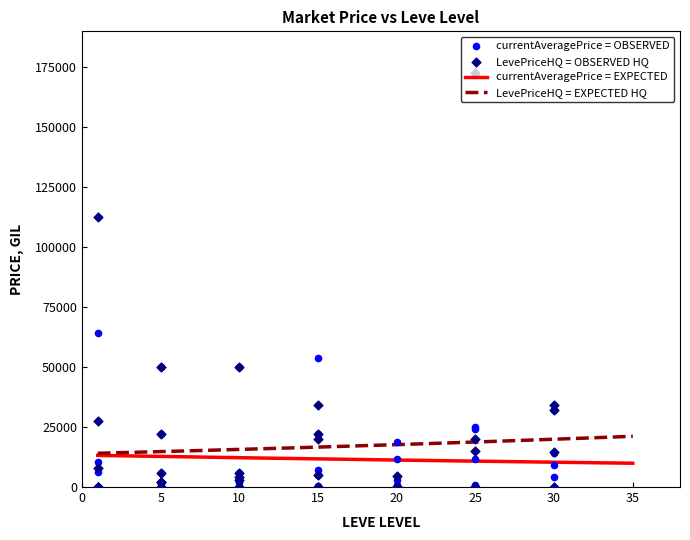

Which series has the widest spread of Y values?

LevePriceHQ